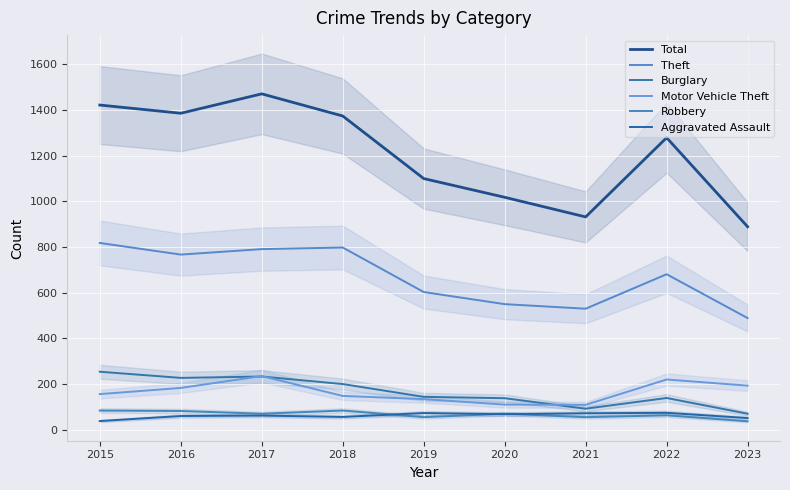

True or false: Total and Robbery intersect in this chart.

False